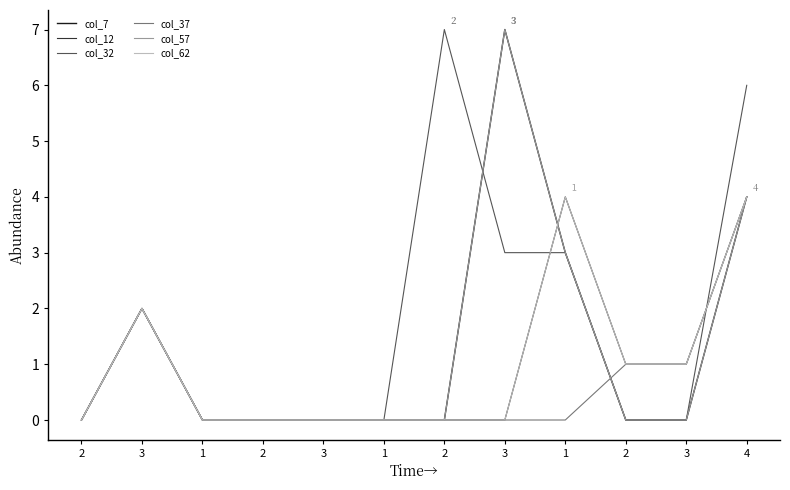

Read the col_7 value at 3.

2